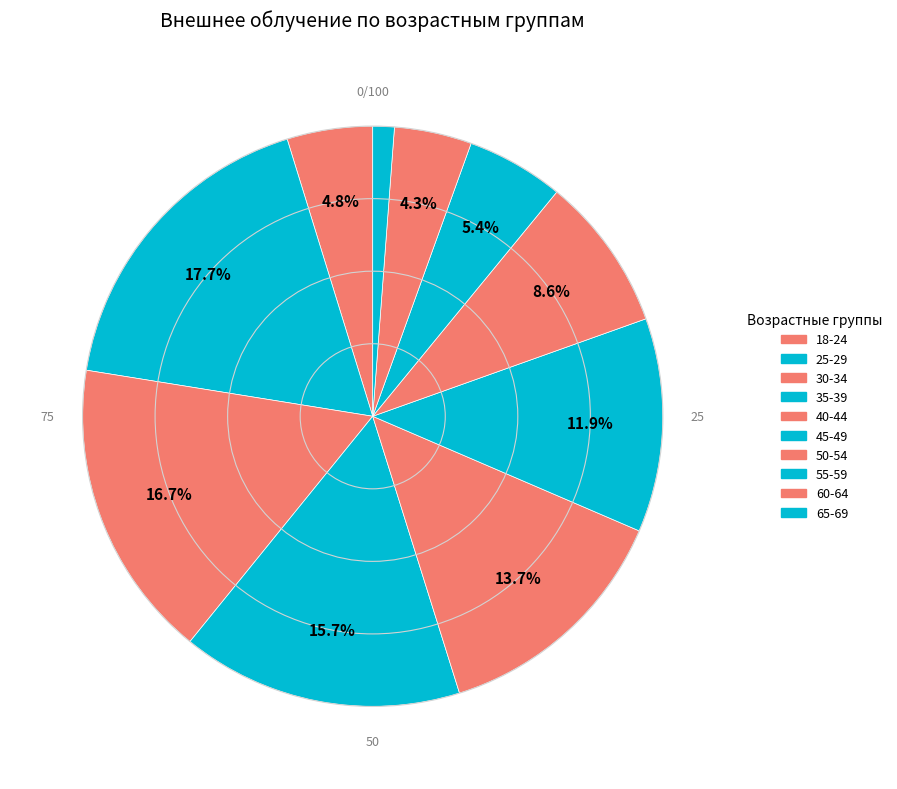

Rank the categories by value from lowest to highest.

65-69, 60-64, 18-24, 55-59, 50-54, 45-49, 40-44, 35-39, 30-34, 25-29